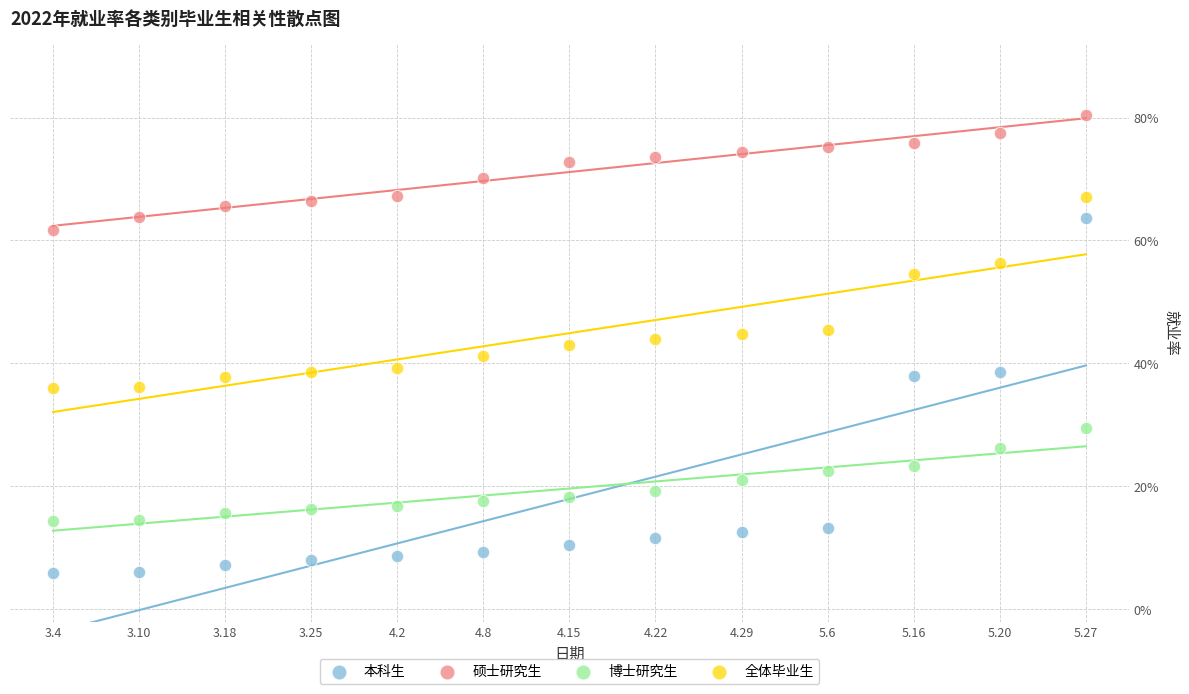

Which series contains the highest Y value?

硕士研究生